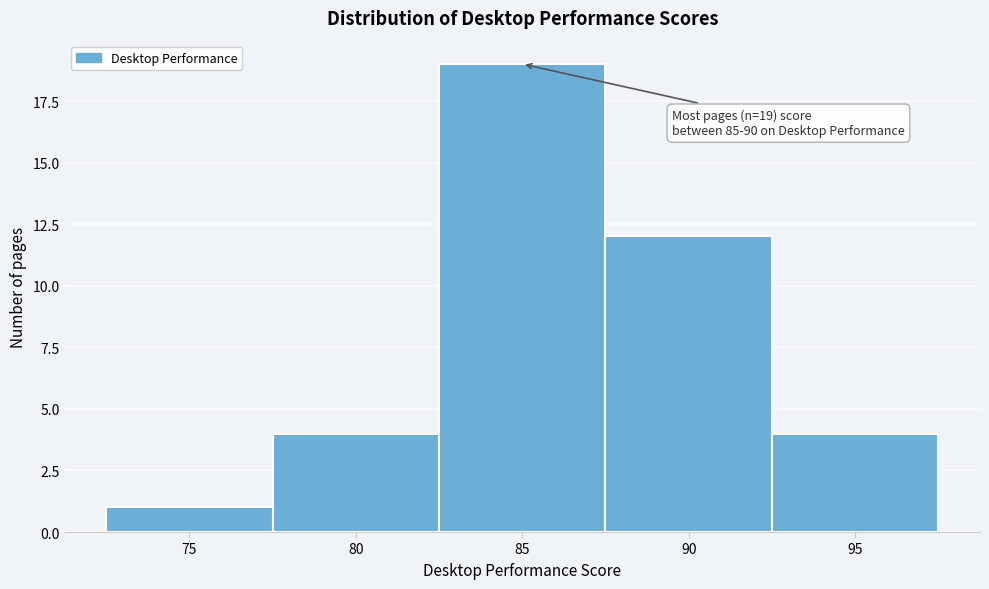

Reading right to left, what are all the values shown in this chart?

95=4	90=12	85=19	80=4	75=1